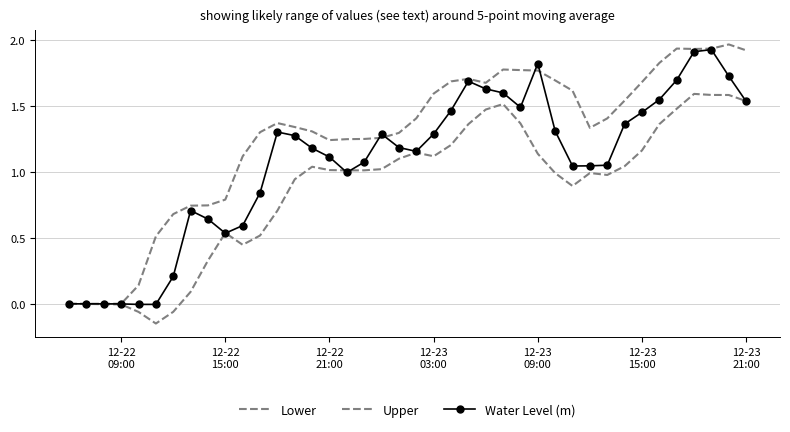

True or false: Lower and Upper intersect in this chart.

False